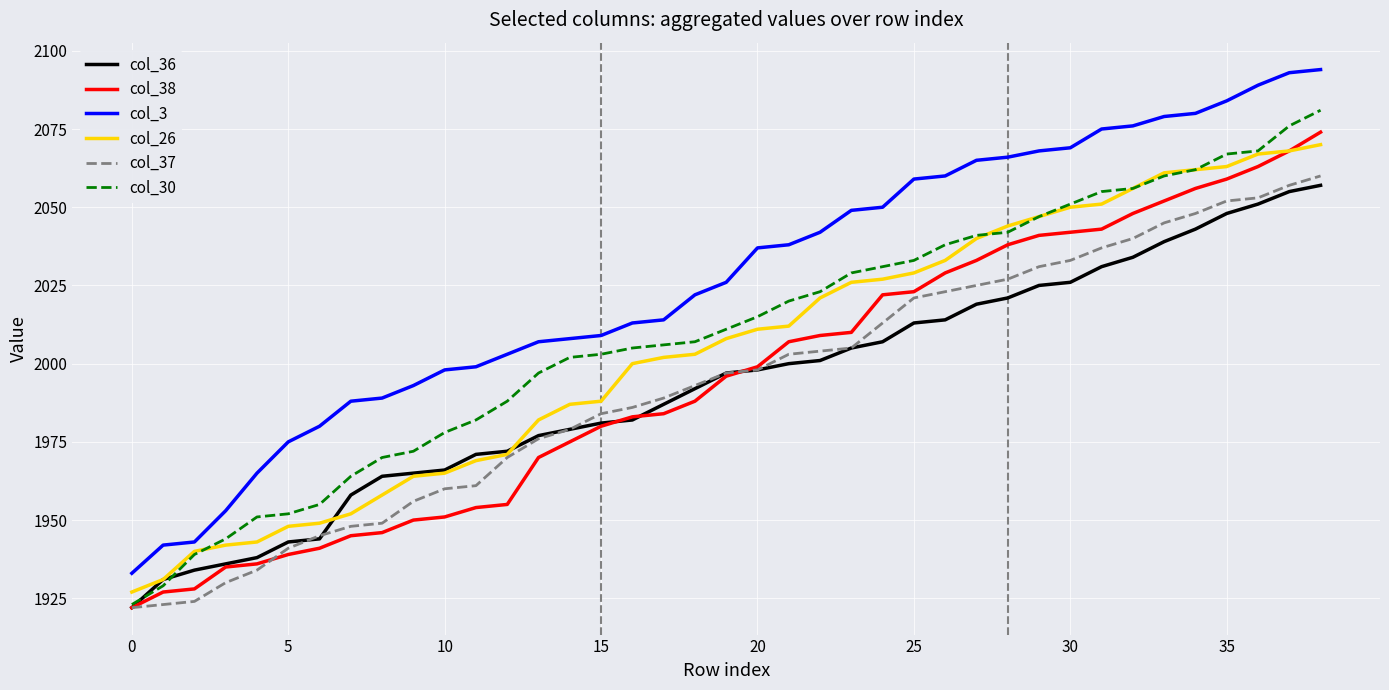

Which series has the widest spread of values?

col_3